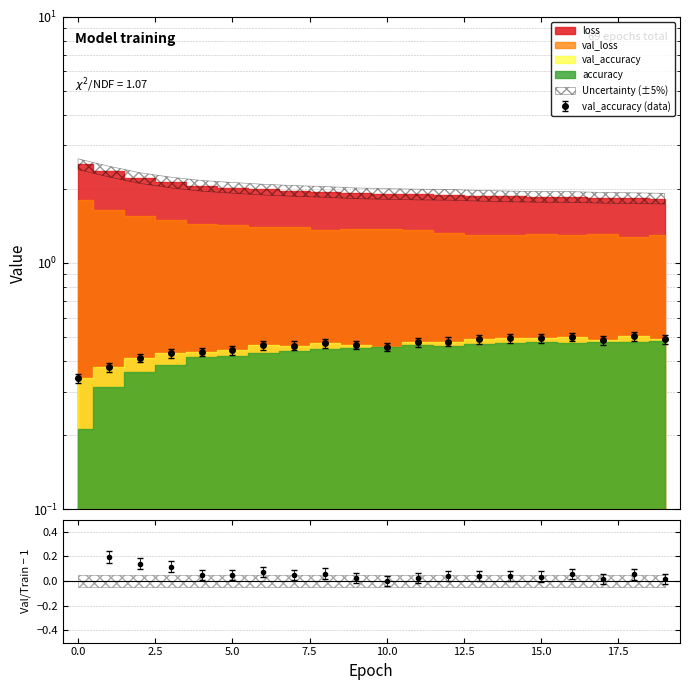

Which series has the largest range (max minus min)?

val_loss